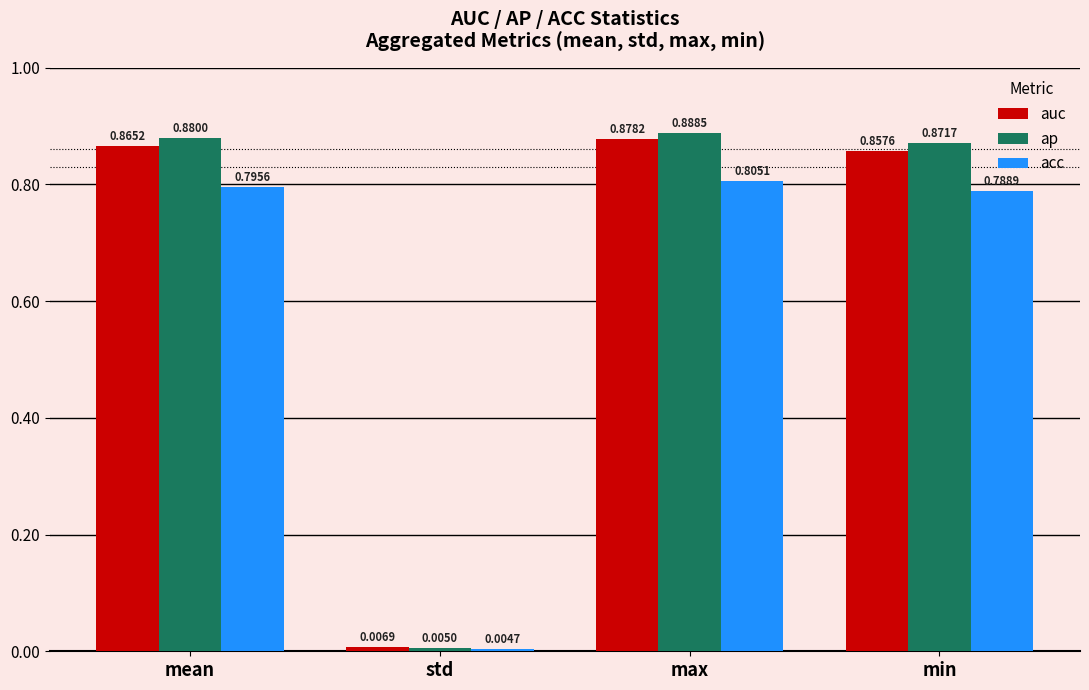

What is the sum of all auc values?

2.6